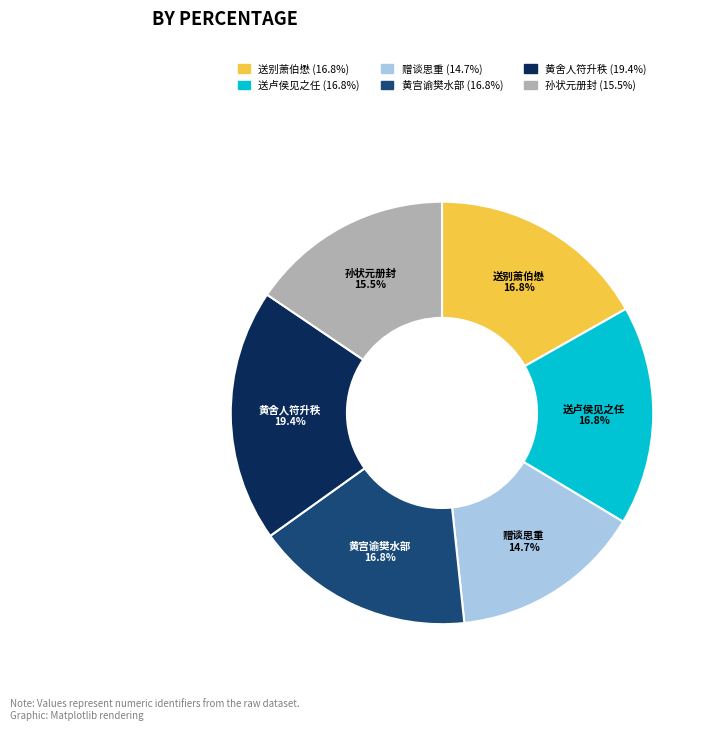

Is there any slice that represents more than half of the pie?

No